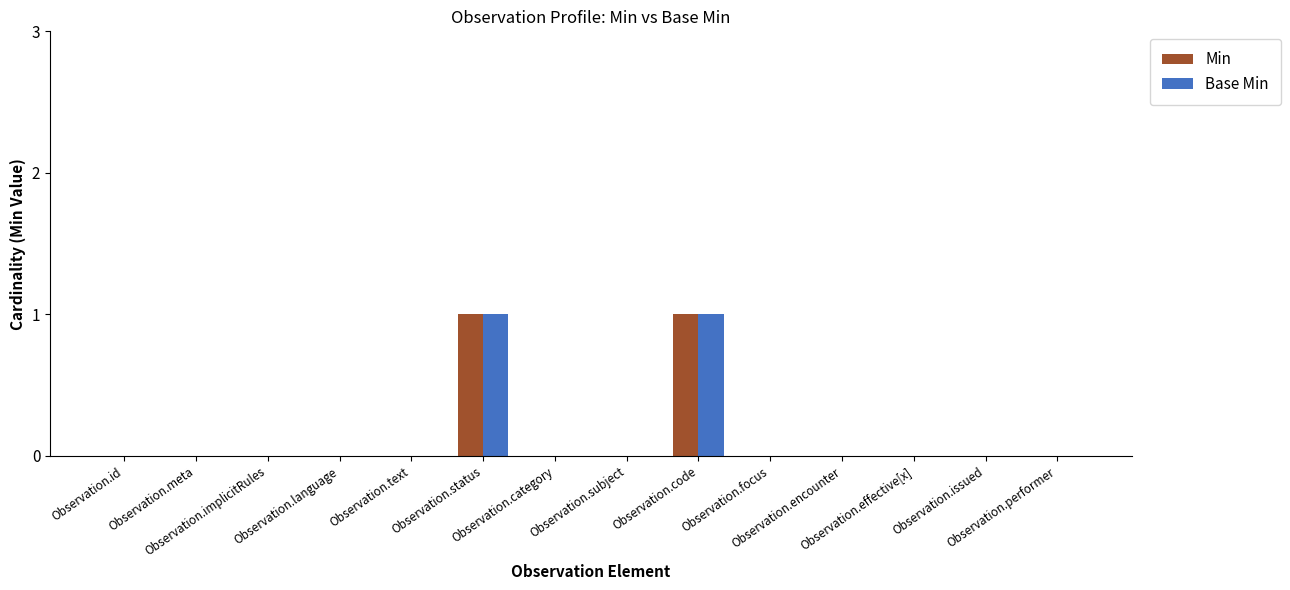

True or false: Base Min has a value of 0 at Observation.implicitRules.

True